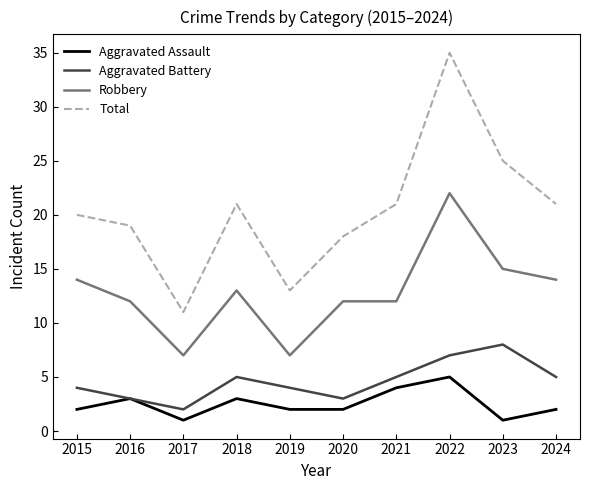

Reading left to right, list all the values displayed in this chart.

Aggravated Assault: 2015=2	2016=3	2017=1	2018=3	2019=2	2020=2	2021=4	2022=5	2023=1	2024=2
Aggravated Battery: 2015=4	2016=3	2017=2	2018=5	2019=4	2020=3	2021=5	2022=7	2023=8	2024=5
Robbery: 2015=14	2016=12	2017=7	2018=13	2019=7	2020=12	2021=12	2022=22	2023=15	2024=14
Total: 2015=20	2016=19	2017=11	2018=21	2019=13	2020=18	2021=21	2022=35	2023=25	2024=21